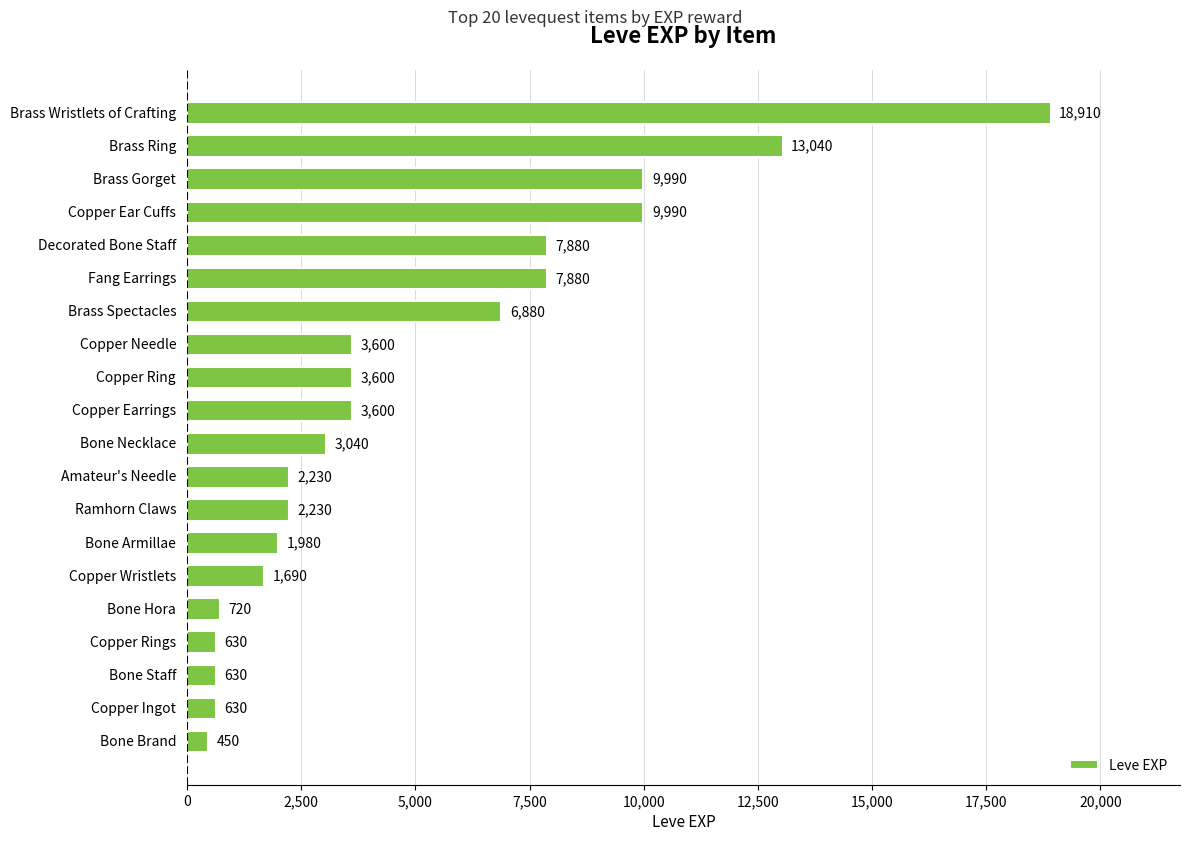

Read the value at Amateur's Needle, to the nearest 100.

2200